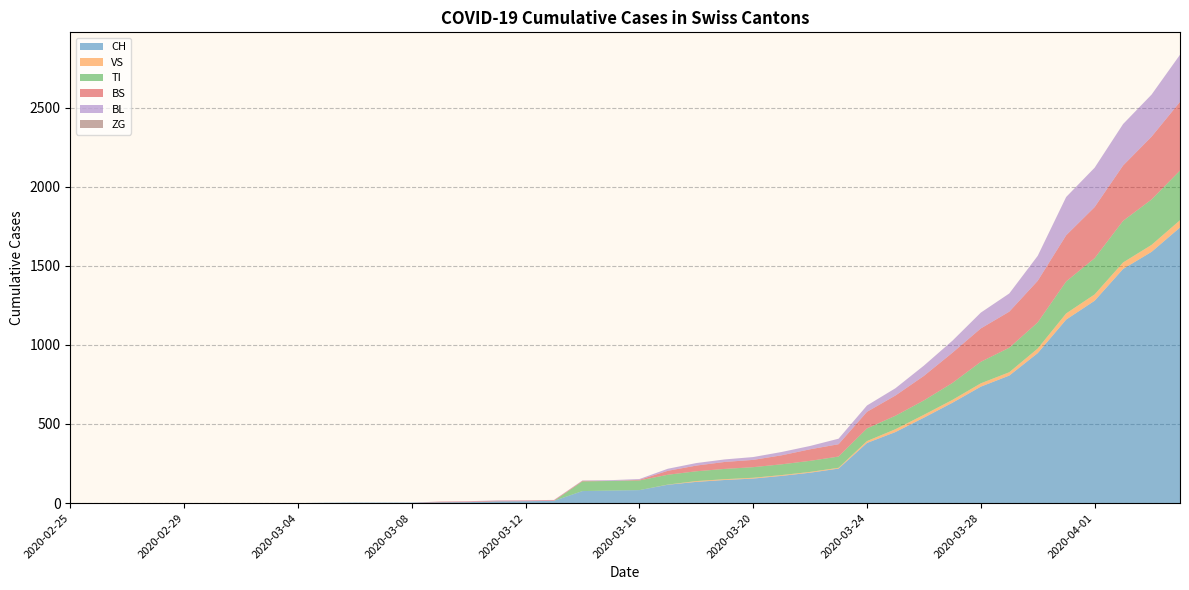

Reading left to right, extract all data points from this chart.

CH: 0	0	0	0	0	0	0	0	0	2	3	3	3	5	6	11	12	14	76	79	82	116	134	146	155	172	192	218	380	449	540	634	736	806	948	1160	1279	1480	1588	1742
VS: 0	0	0	0	0	0	0	0	0	0	0	0	0	0	0	0	0	0	0	0	0	1	5	5	5	5	5	5	12	18	18	18	21	21	29	39	40	41	44	46
TI: 0	0	0	0	0	0	0	0	0	0	0	0	0	0	0	0	0	0	61	61	61	62	62	65	67	68	70	71	80	85	91	107	136	155	165	202	229	263	287	314
BS: 0	0	0	0	0	0	0	0	0	0	0	0	0	4	4	4	4	4	4	0	4	25	36	44	46	57	73	78	105	128	155	191	211	228	263	292	323	350	397	434
BL: 0	0	0	0	0	0	0	0	0	0	0	0	0	1	2	2	2	2	2	5	5	13	16	16	18	21	21	35	40	46	65	76	100	115	158	242	249	262	266	298
ZG: 0	0	0	0	0	0	0	0	0	0	0	0	0	0	0	0	0	0	0	0	0	0	0	0	0	0	0	0	0	0	0	0	0	0	0	0	0	0	0	0